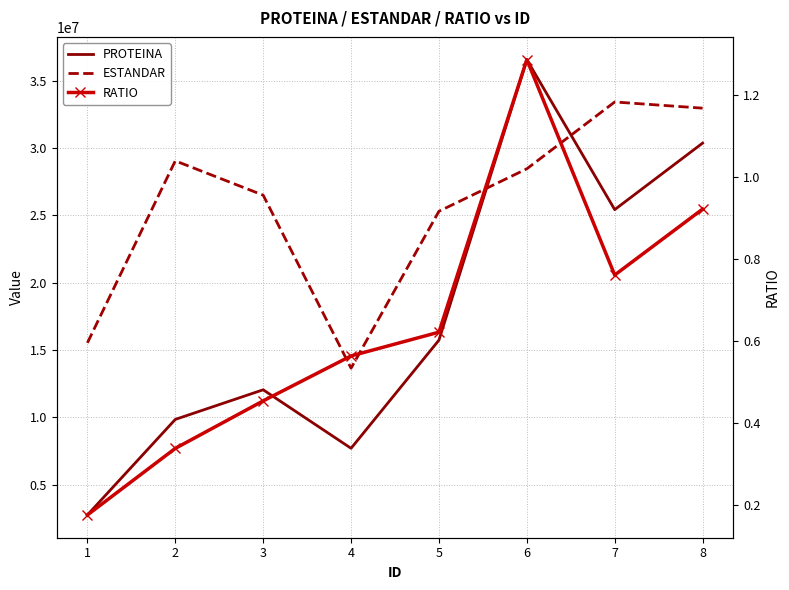

Reading right to left, transcribe all the data shown in this chart.

PROTEINA: 8=30378246.0	7=25436296.0	6=36580711.0	5=15736347.0	4=7699175.0	3=12047640.0	2=9846175.0	1=2745841.0
ESTANDAR: 8=32975832.0	7=33435418.0	6=28468640.0	5=25313468.0	4=13654125.0	3=26511104.0	2=29061347.0	1=15534255.0
RATIO: 8=0.9	7=0.8	6=1.3	5=0.6	4=0.6	3=0.5	2=0.3	1=0.2